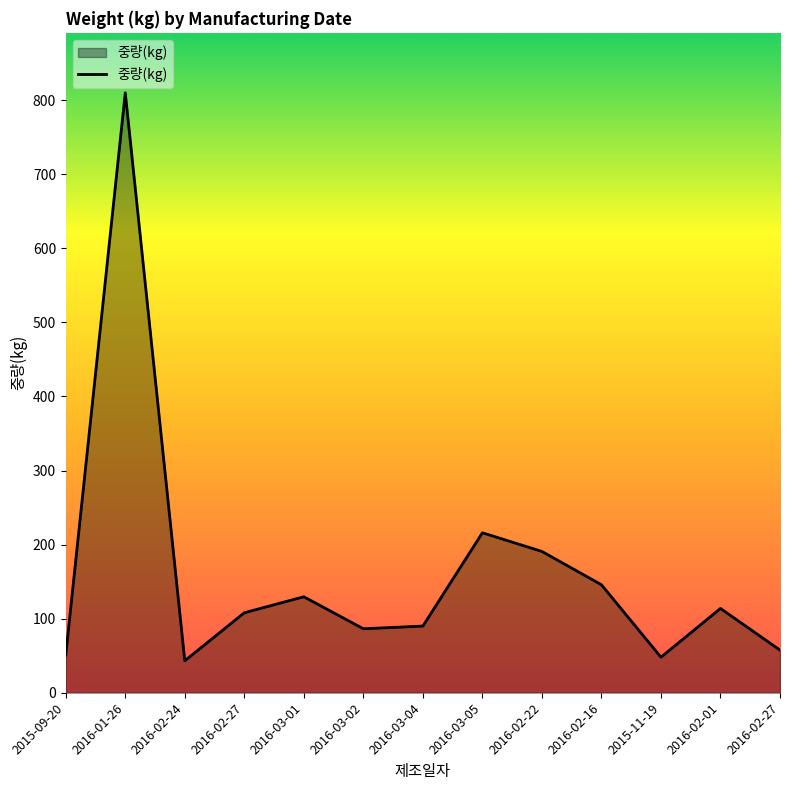

How many lines are shown in the chart?

1